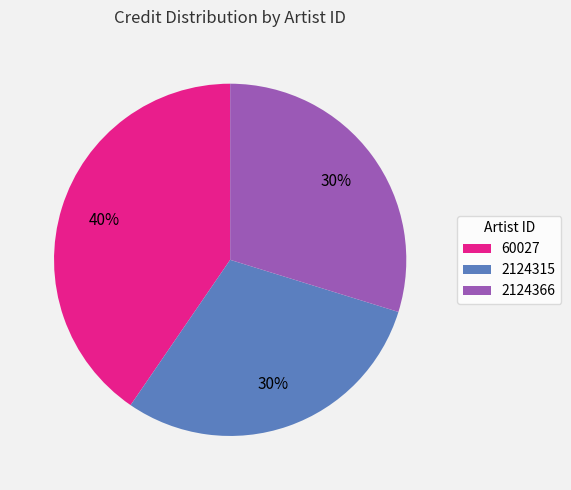

Between 2124366 and 60027, which is larger?

60027